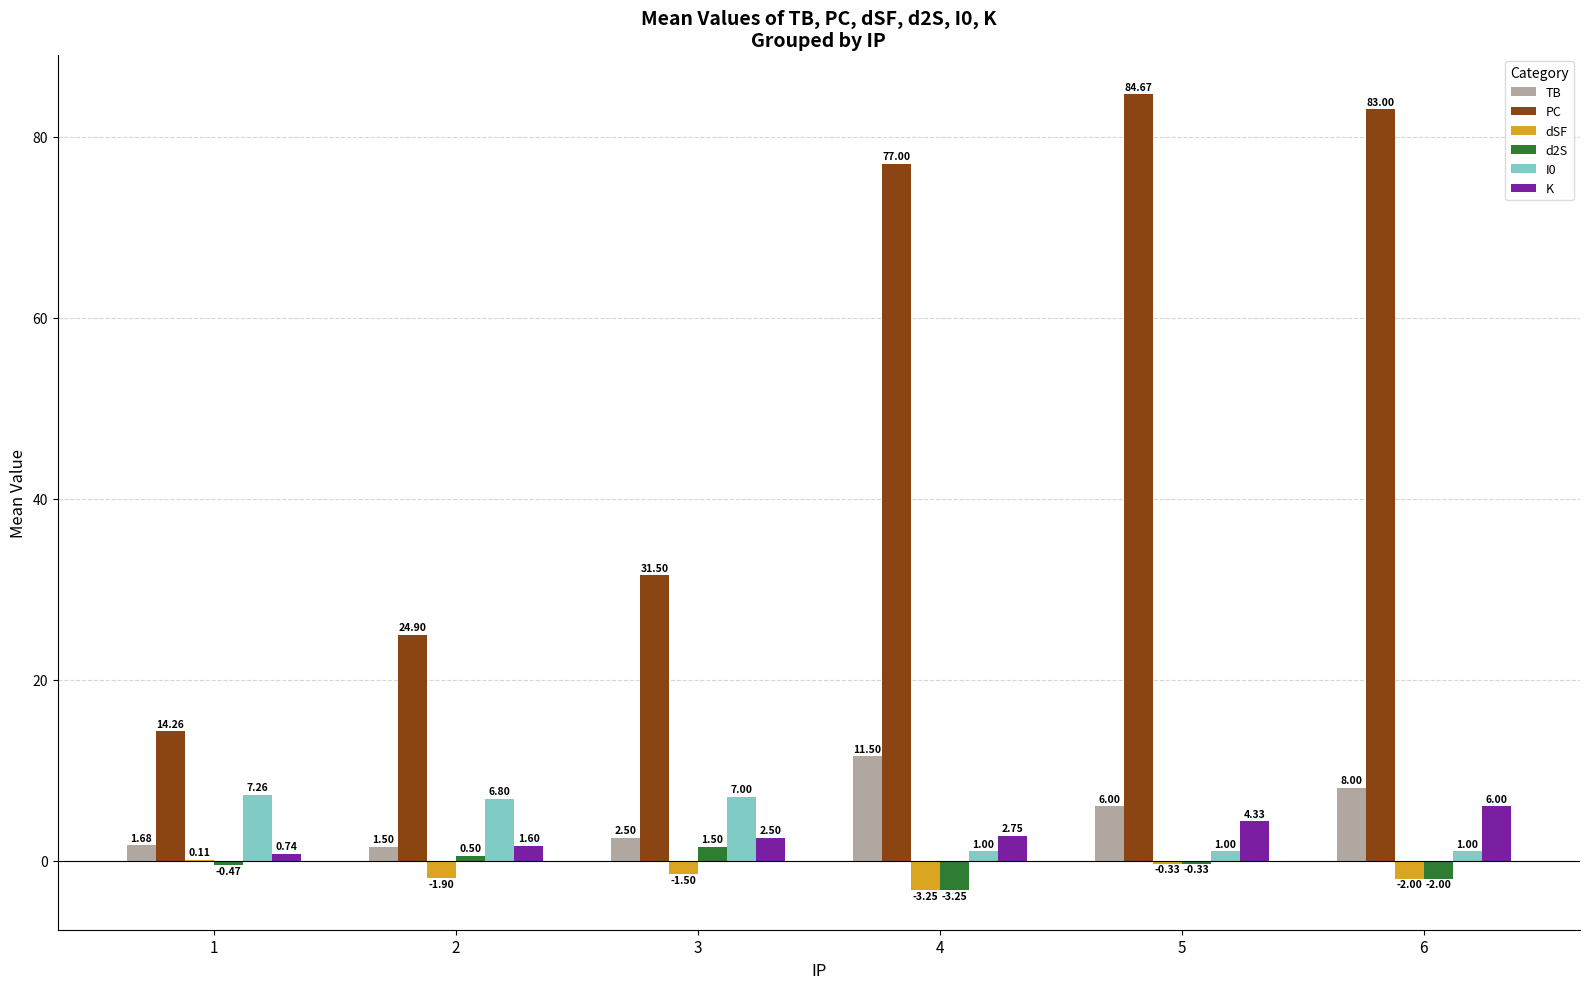

At which category is the sum across all series the highest?

5